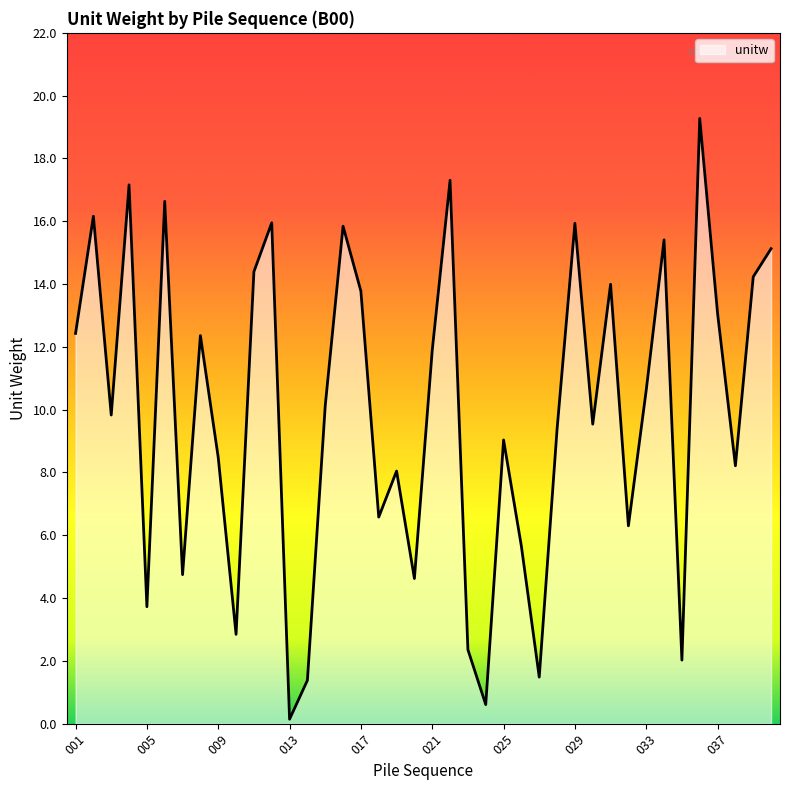

What is the difference between the maximum and minimum values?

19.1